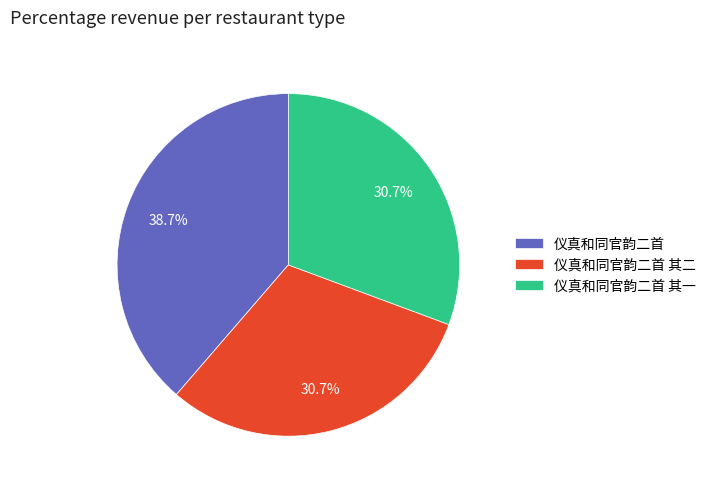

Which has a higher value, 仪真和同官韵二首 or 仪真和同官韵二首 其二?

仪真和同官韵二首